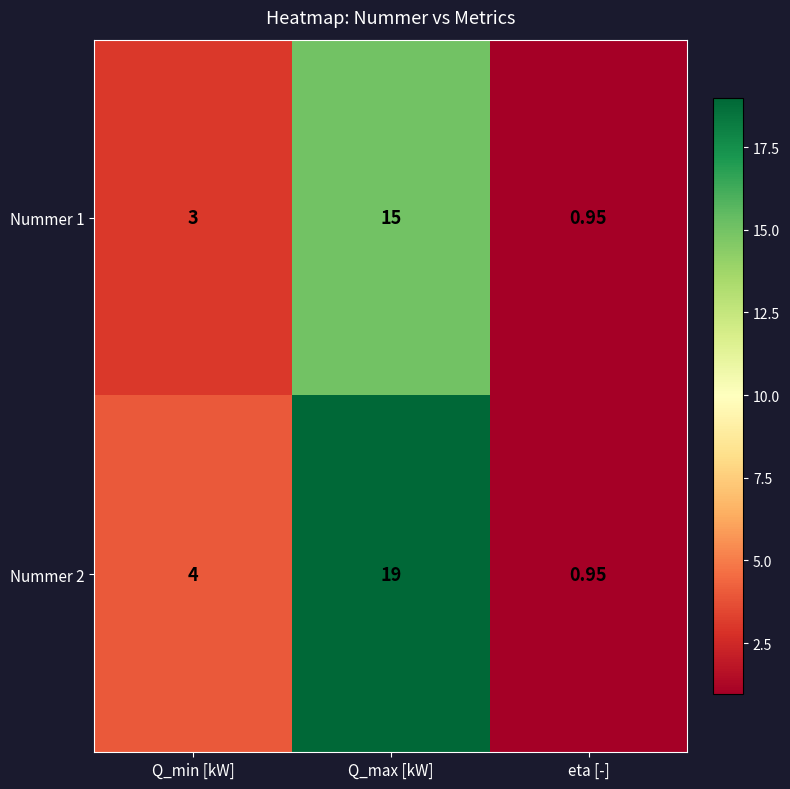

List the series in order of their overall mean, lowest first.

Nummer 1, Nummer 2